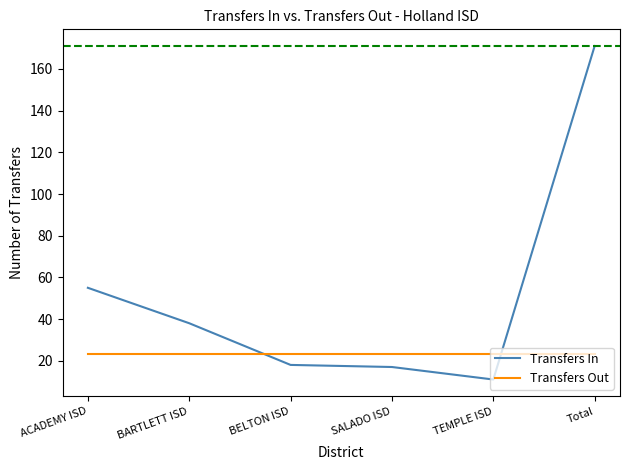

Rank the series at BARTLETT ISD from highest to lowest value.

Transfers In, Transfers Out